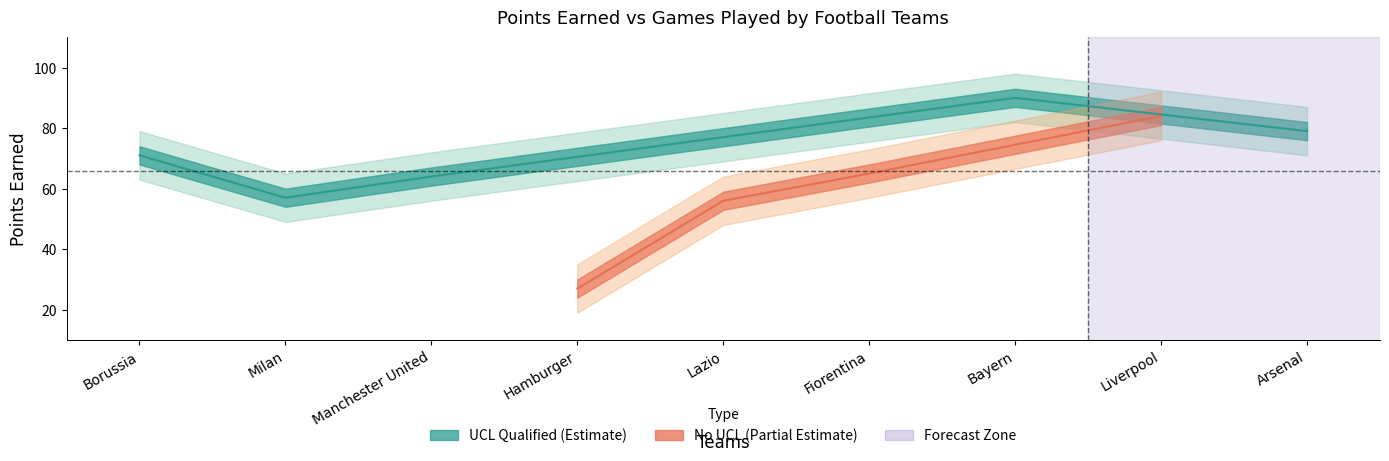

How many interior local valleys does the Points earned series have?

2